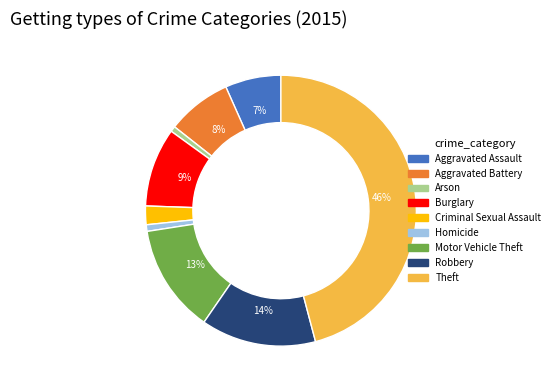

To the nearest percent, what is the difference between the largest and smallest slice percentages?

45%